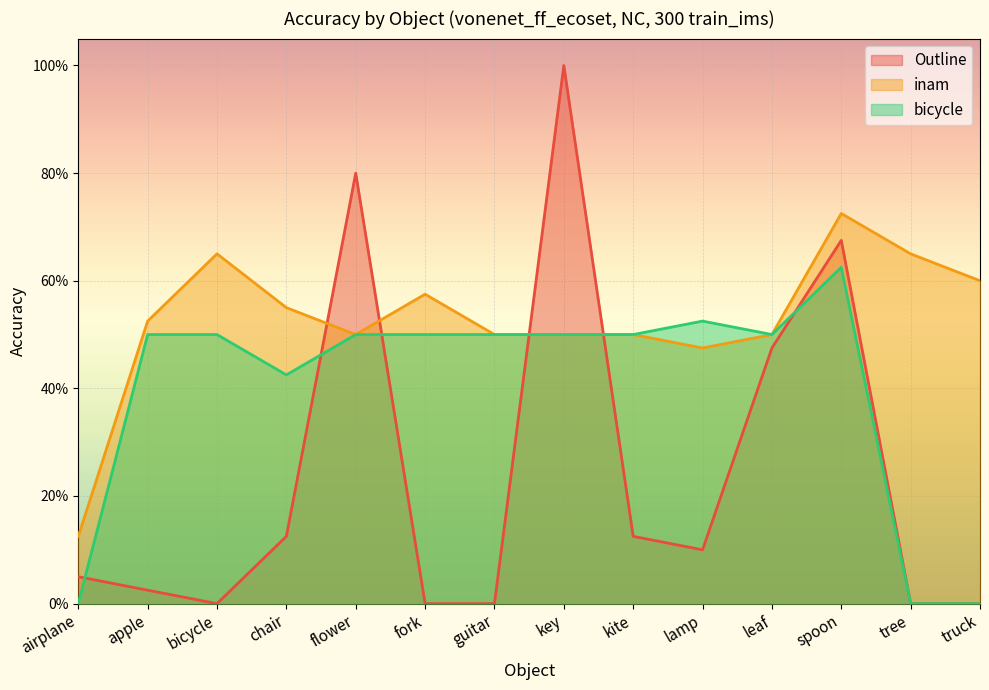

True or false: bicycle and inam intersect in this chart.

False